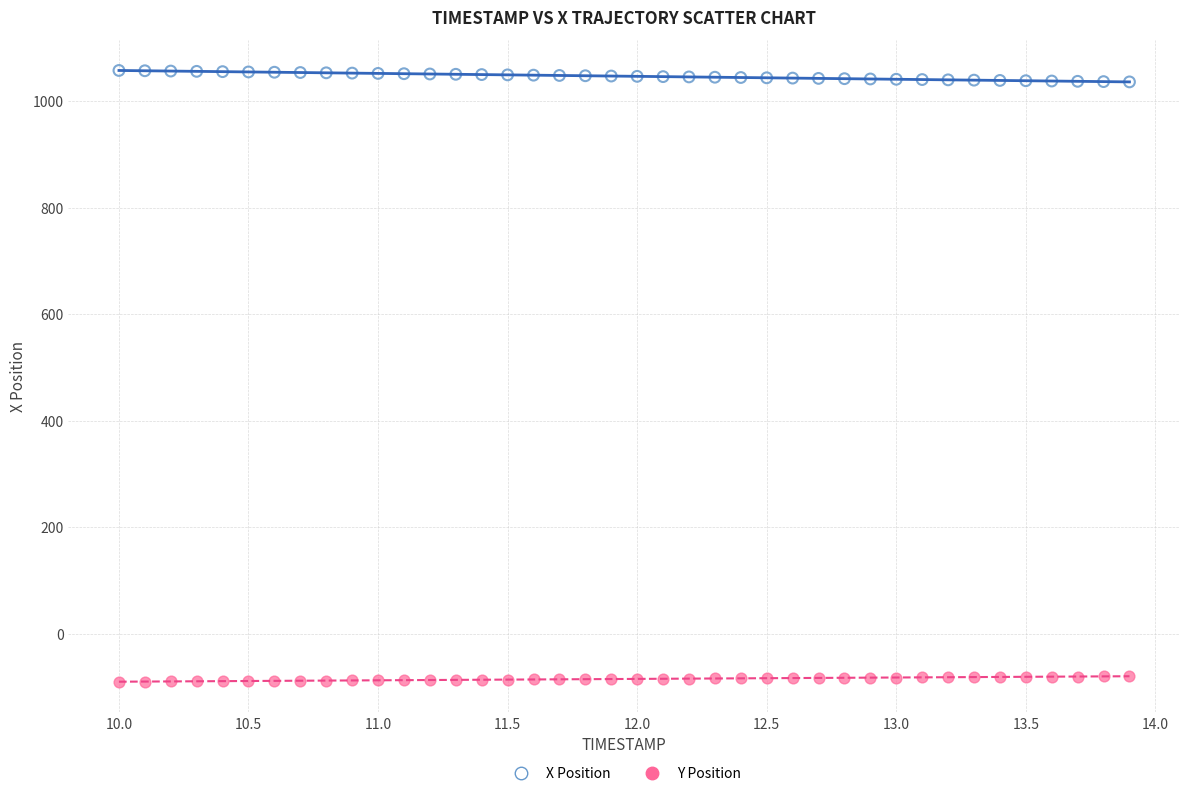

What are all the series names shown in the legend?

X Position, Y Position